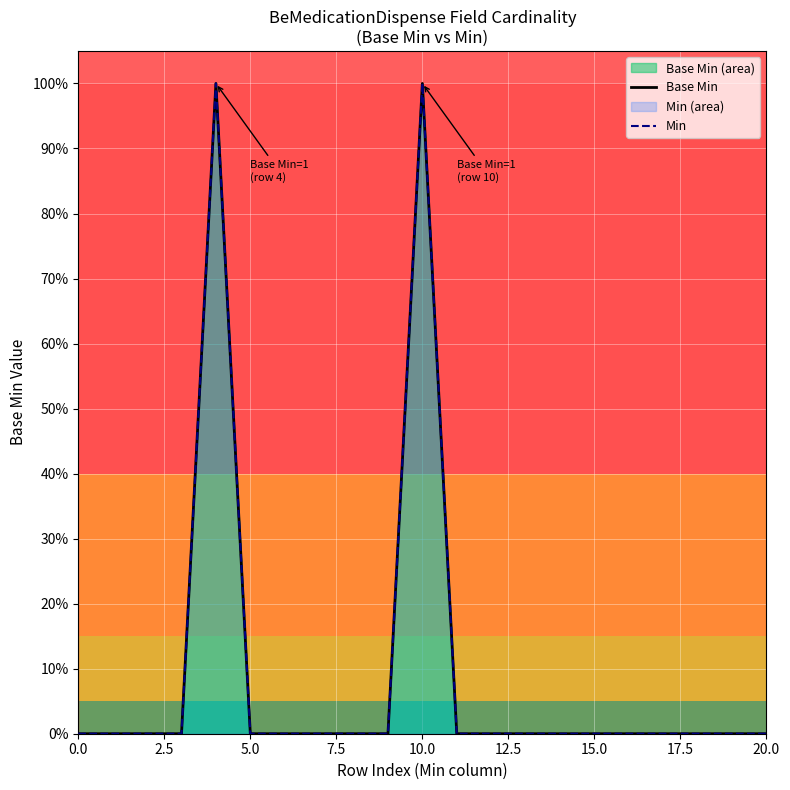

How many Base Min values are between 0 and 1?

21